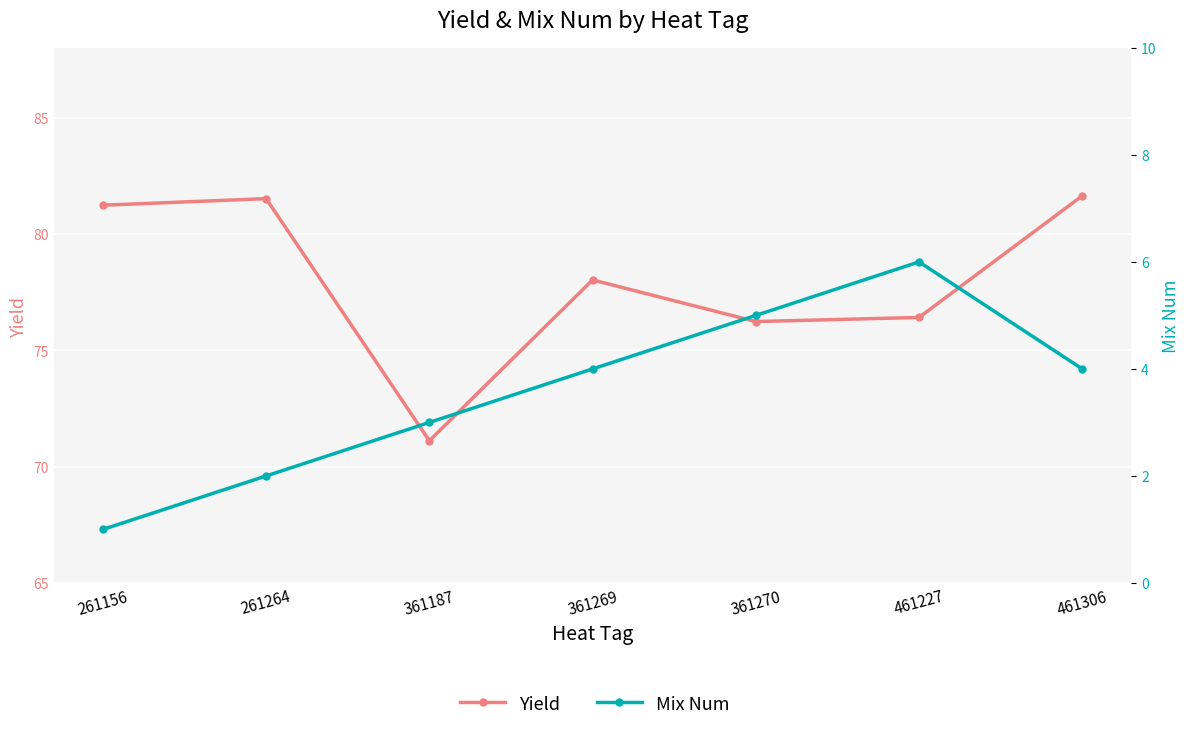

What are all the series names shown in the legend?

Yield, Mix Num